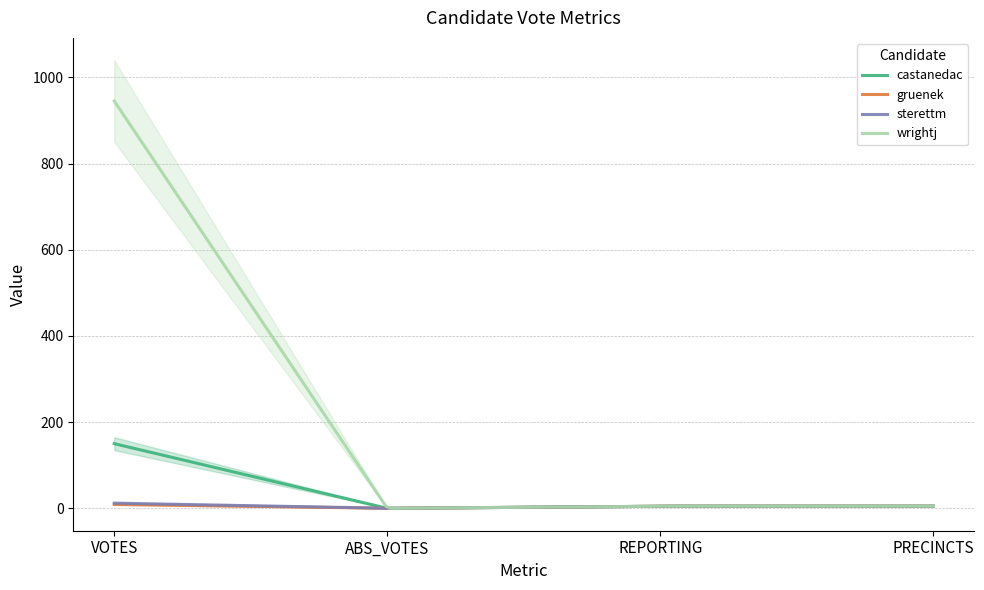

What position from the right is ABS_VOTES?

3